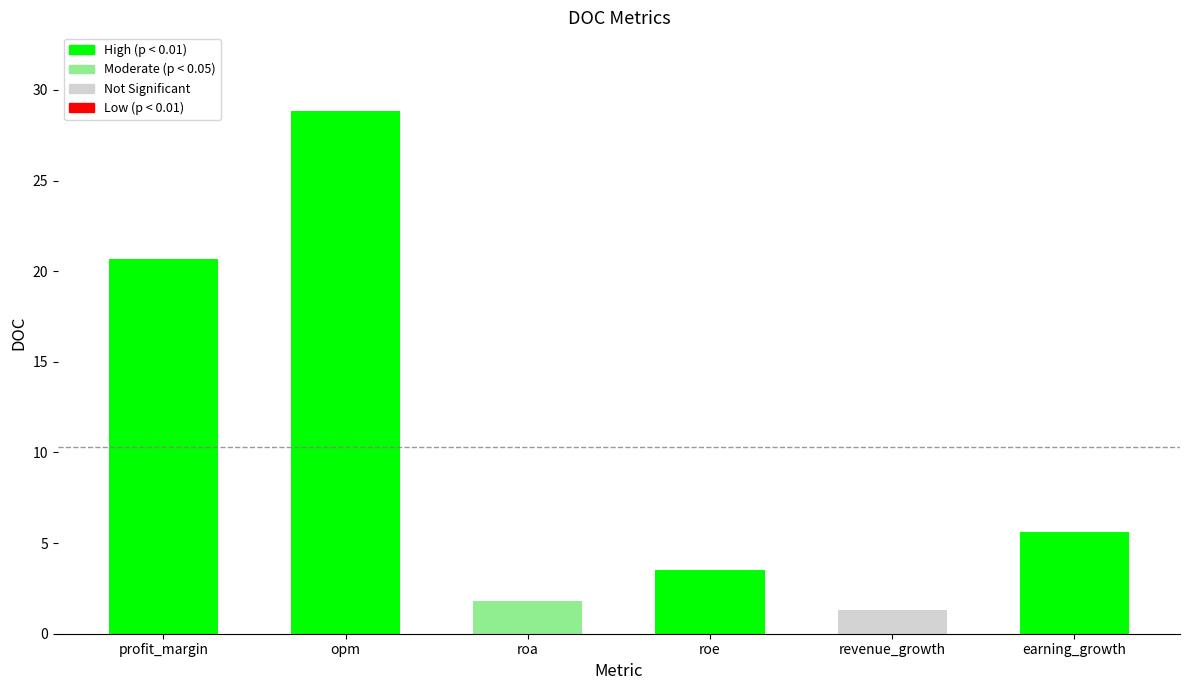

List the labels in order of value, smallest first.

revenue_growth, roa, roe, earning_growth, profit_margin, opm